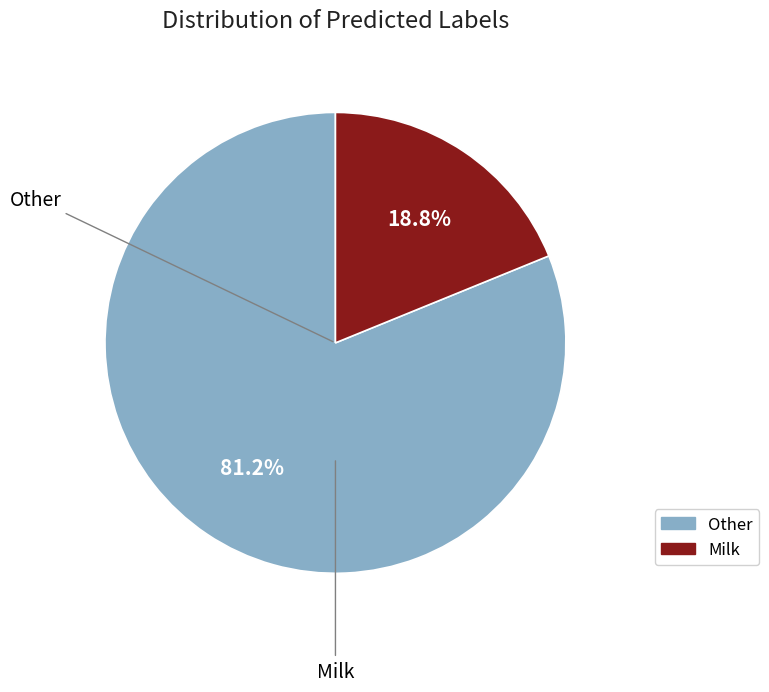

Is there a majority slice in this chart?

Yes